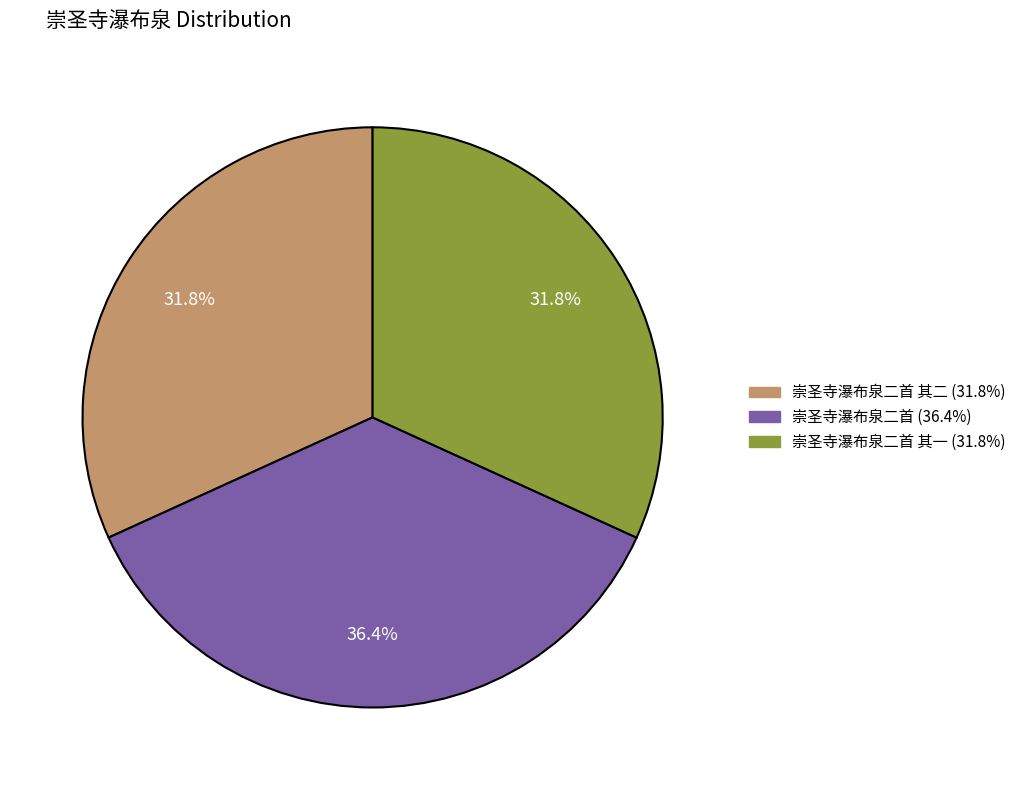

Is there any slice that represents more than half of the pie?

No